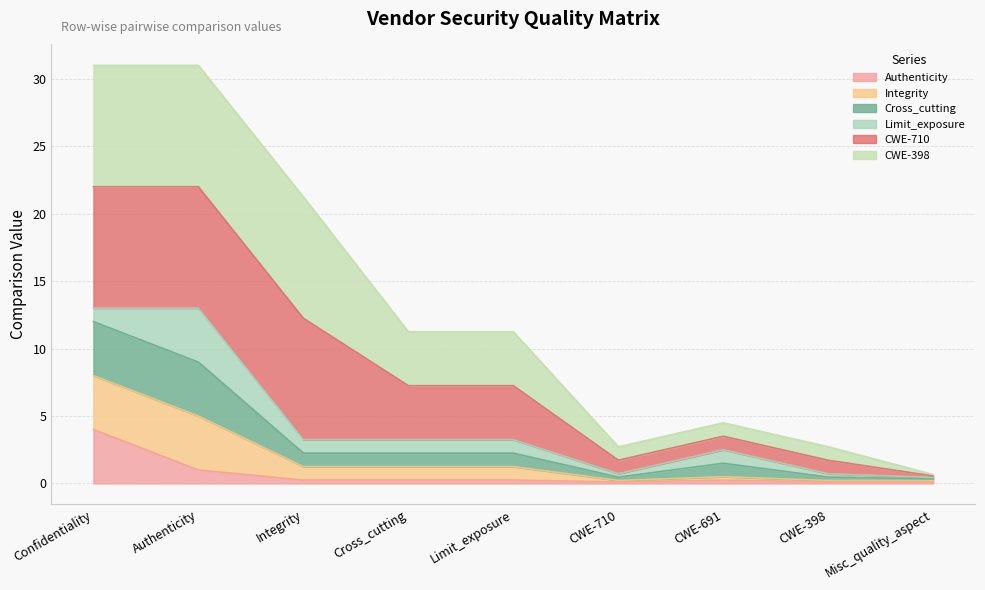

True or false: Authenticity has more than 0 interior local peaks.

True